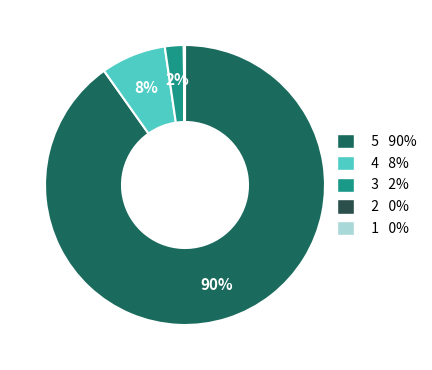

To the nearest percent, what is the difference between the largest and smallest slice percentages?

90%